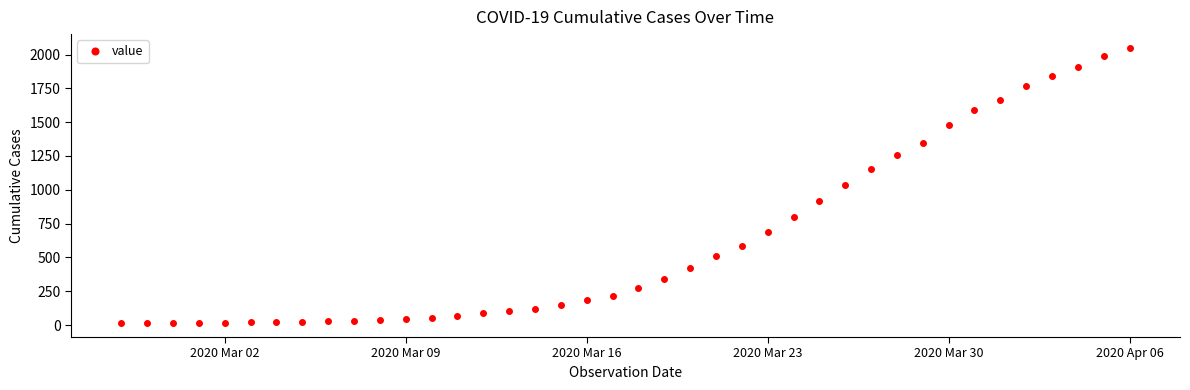

Is this an area chart (filled region under the line)?

No